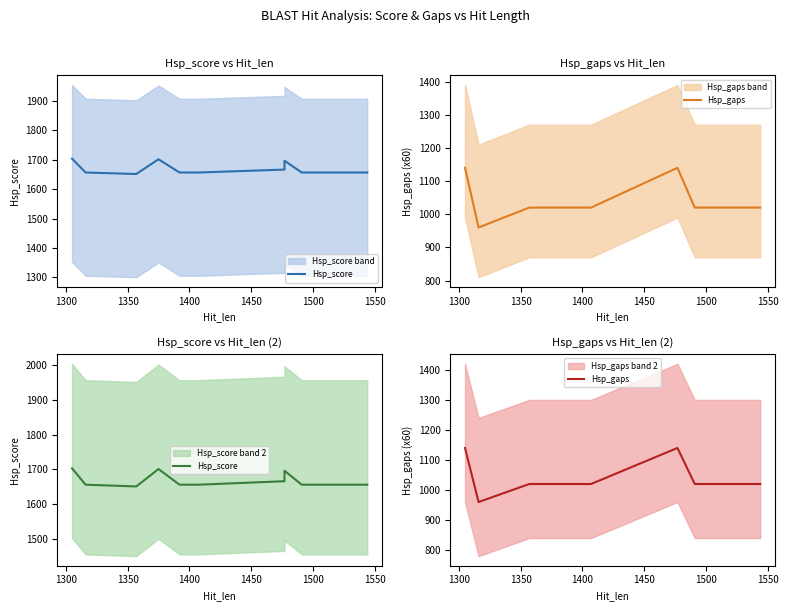

What is the difference between the second highest and minimum values in the Hsp_score series?

50